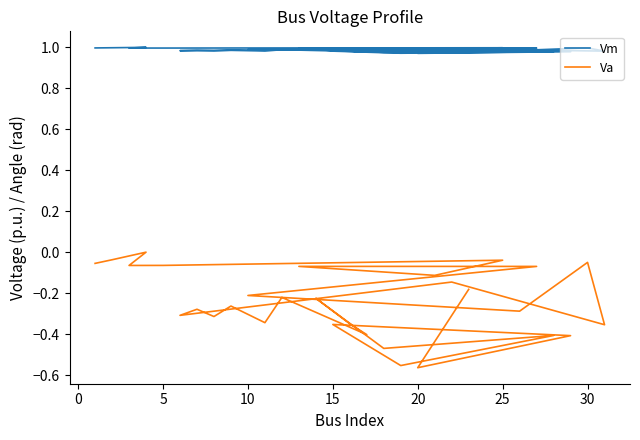

Which series has the largest range (max minus min)?

Va